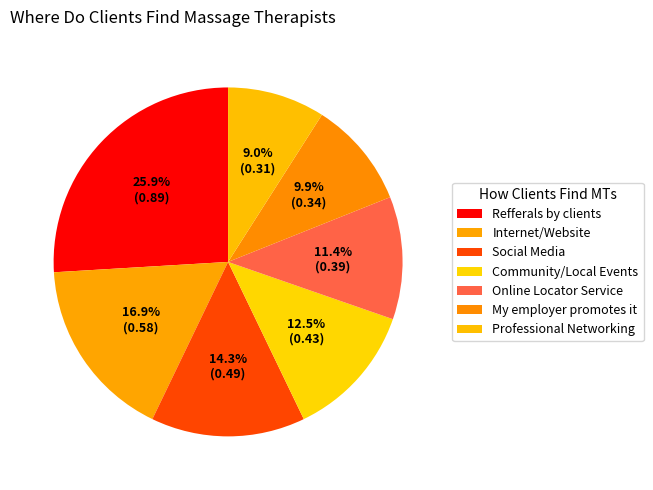

To the nearest percent, what is the average slice percentage?

14%